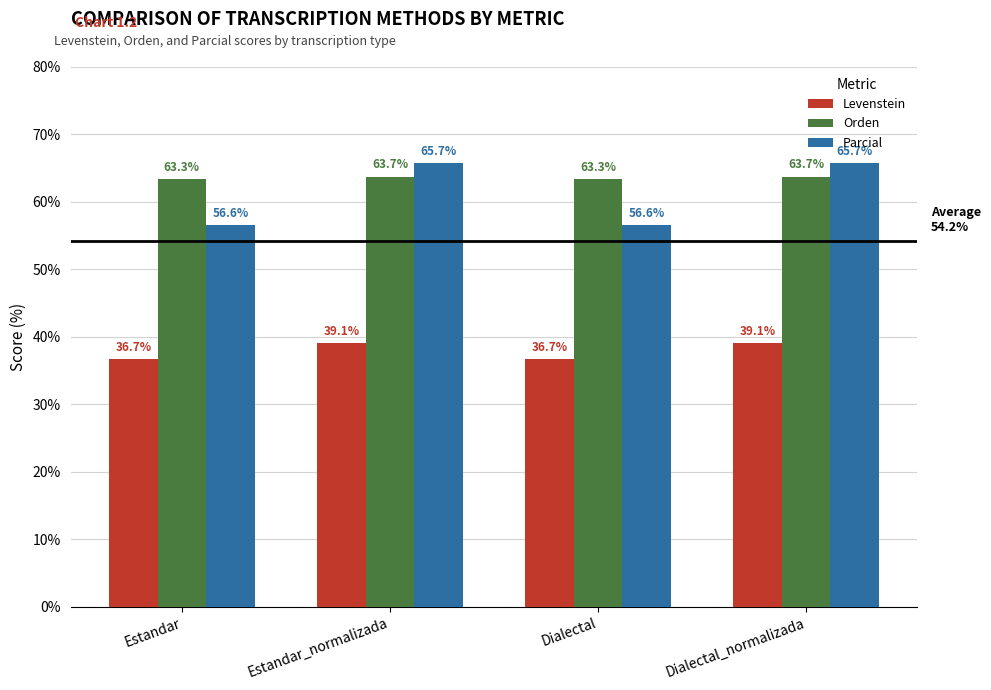

Reading left to right, what are all the values shown in this chart?

Levenstein: 36.7	39.1	36.7	39.1
Orden: 63.3	63.7	63.3	63.7
Parcial: 56.6	65.7	56.6	65.7